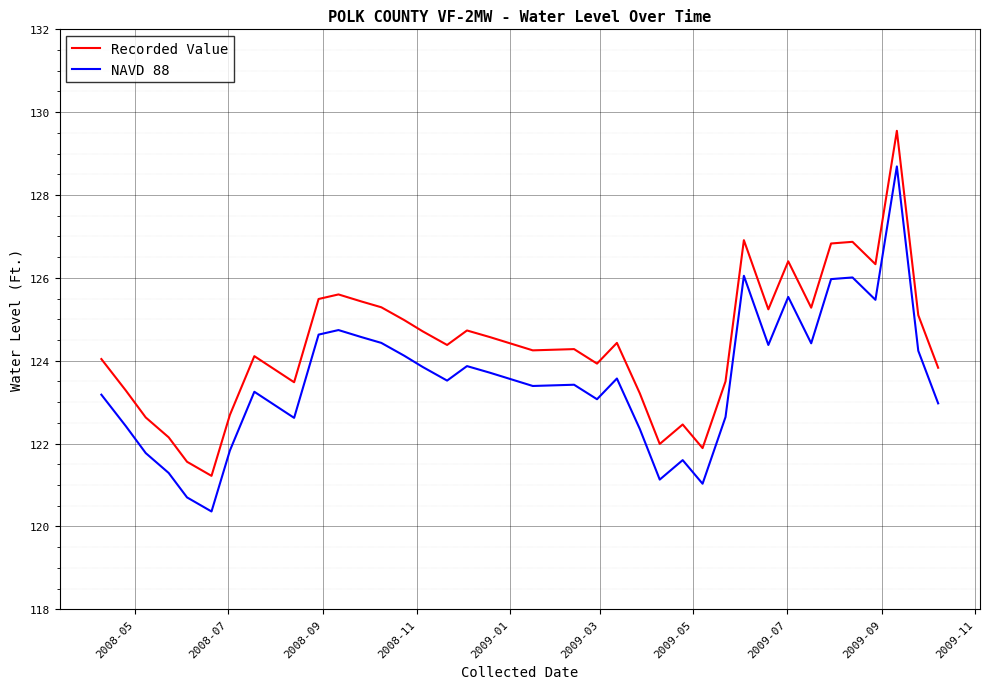

What are all the series names shown in the legend?

Recorded Value, NAVD 88